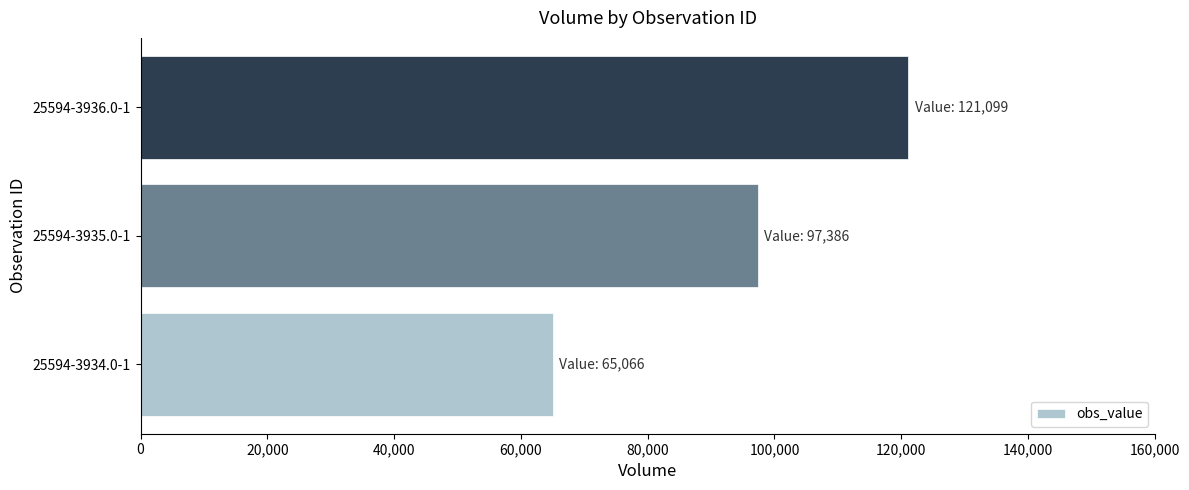

The value at 25594-3934.0-1 is 65066. True or false?

True